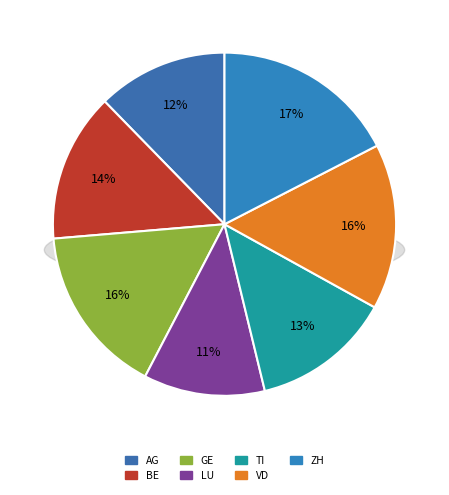

What percentage is the ZH slice, to the nearest percent?

17%